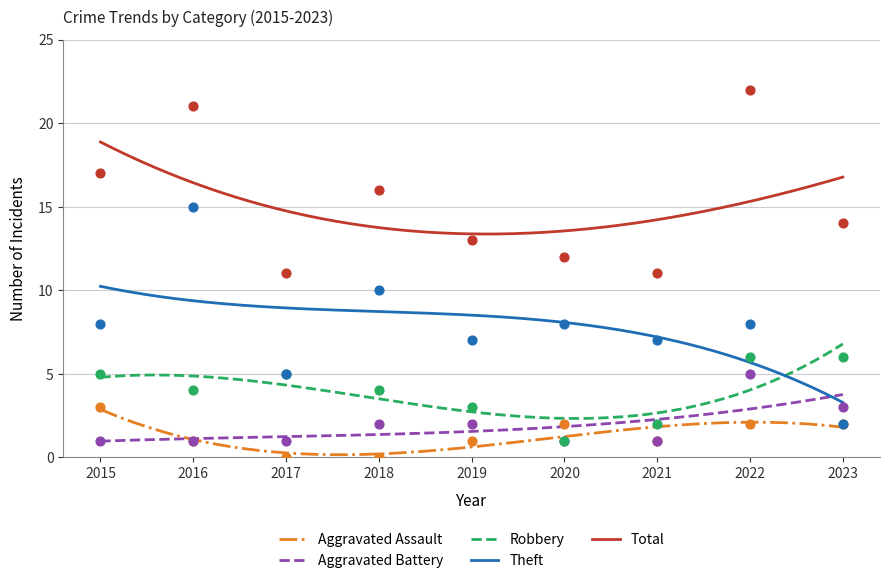

Which series contains the highest Y value?

Total